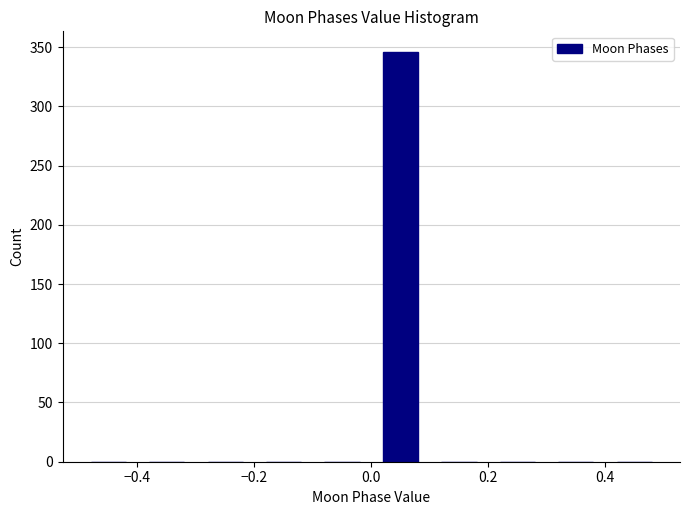

How tall is the bar that spans 0.0 to 0.1 on the x-axis? The values are not printed on the chart, so give them approximately, as read against the axis.

345